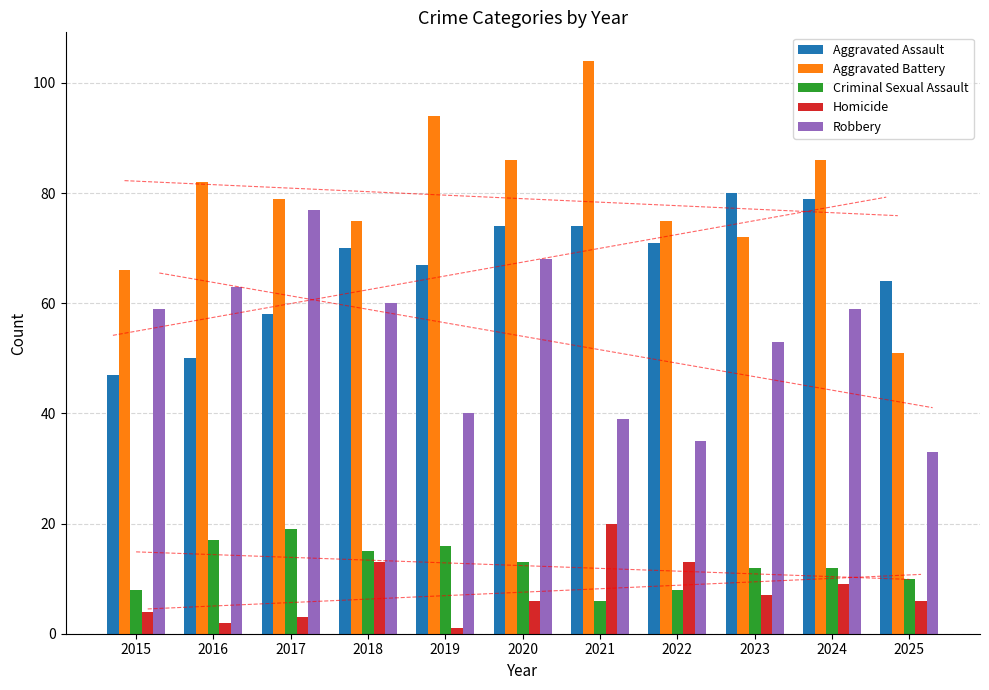

What is the difference between the maximum and second lowest values in the Robbery series?

42